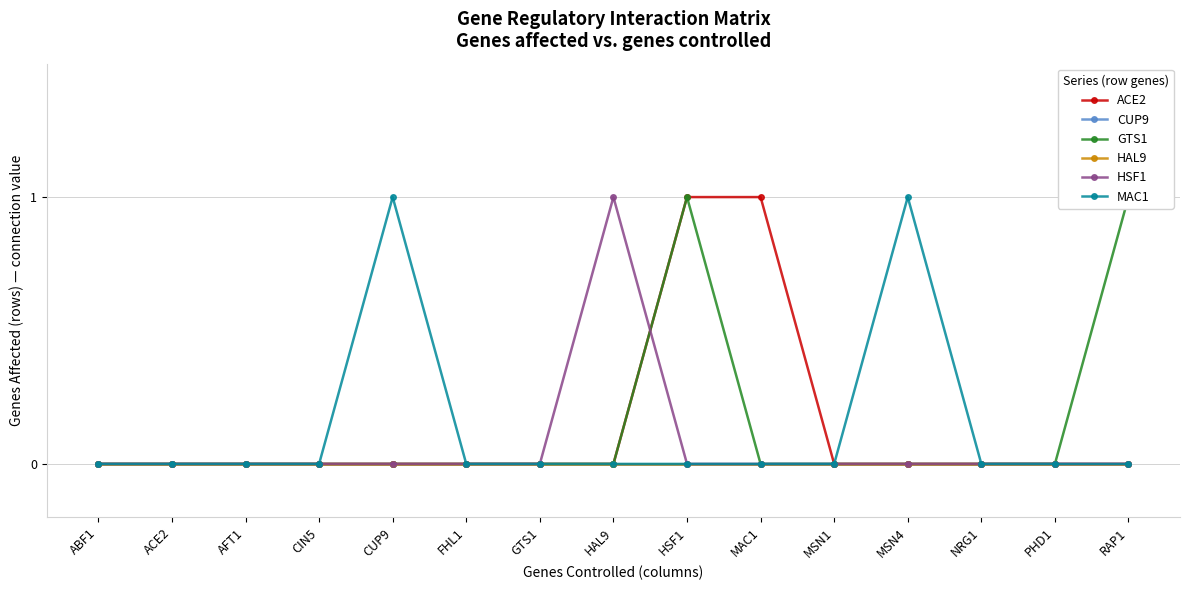

Does the chart display data point markers on the line(s)?

Yes